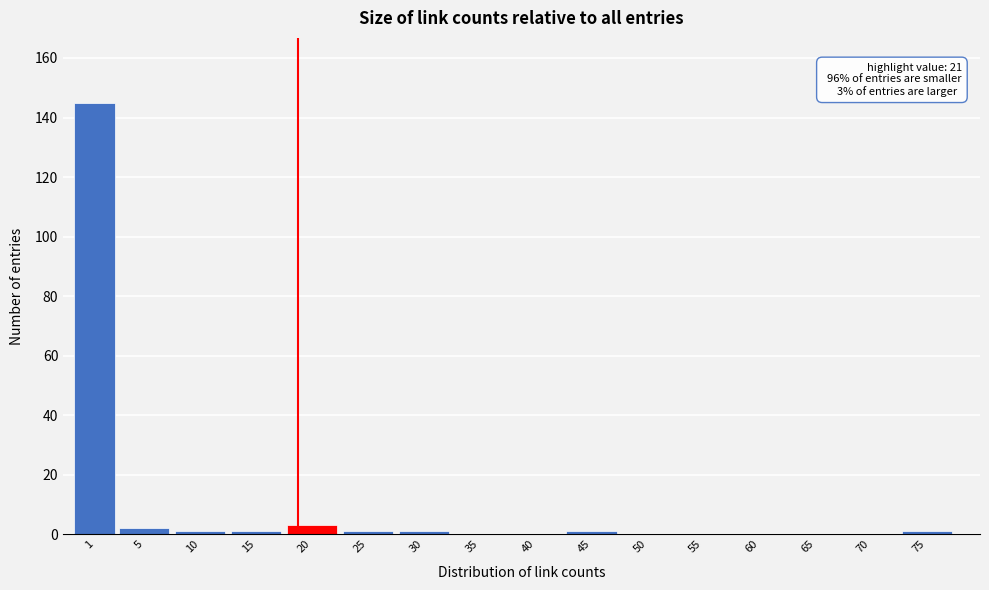

Reading left to right, transcribe all the data shown in this chart.

1=145	5=2	10=1	15=1	20=3	25=1	30=1	35=0	40=0	45=1	50=0	55=0	60=0	65=0	70=0	75=1